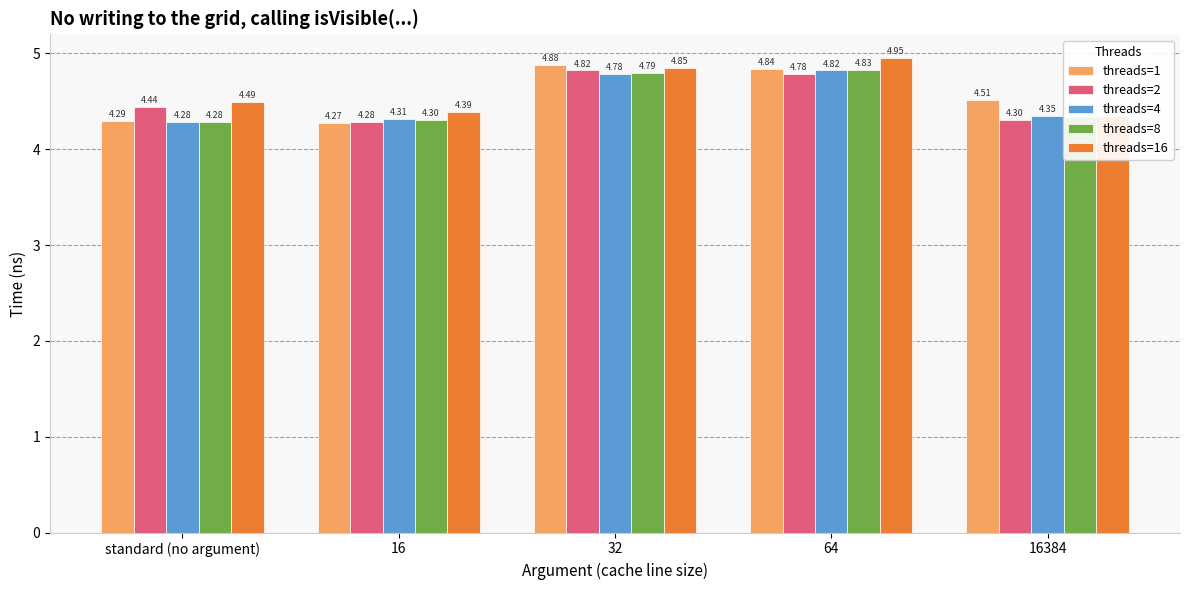

What is the minimum value for threads=8?

4.3